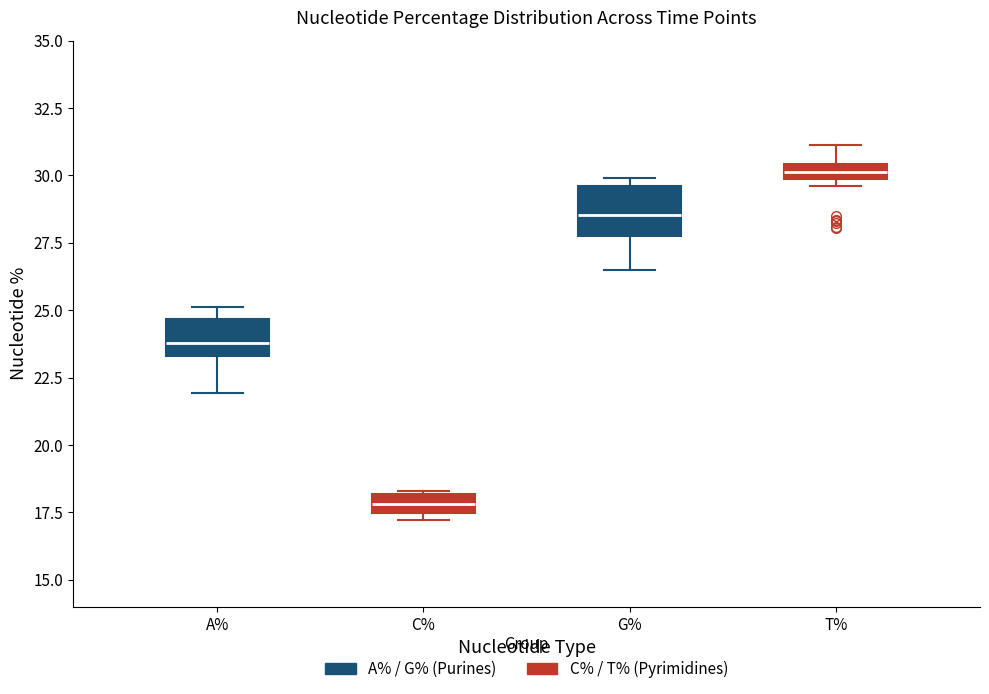

Which box's median line is the highest?

T%